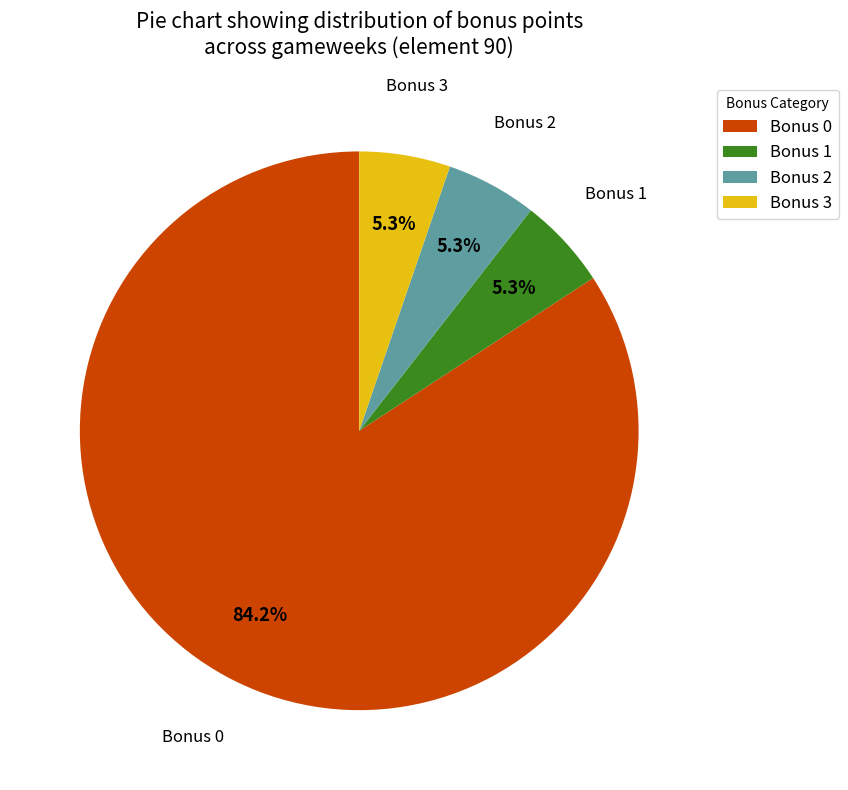

Which category has the biggest portion of the pie?

Bonus 0